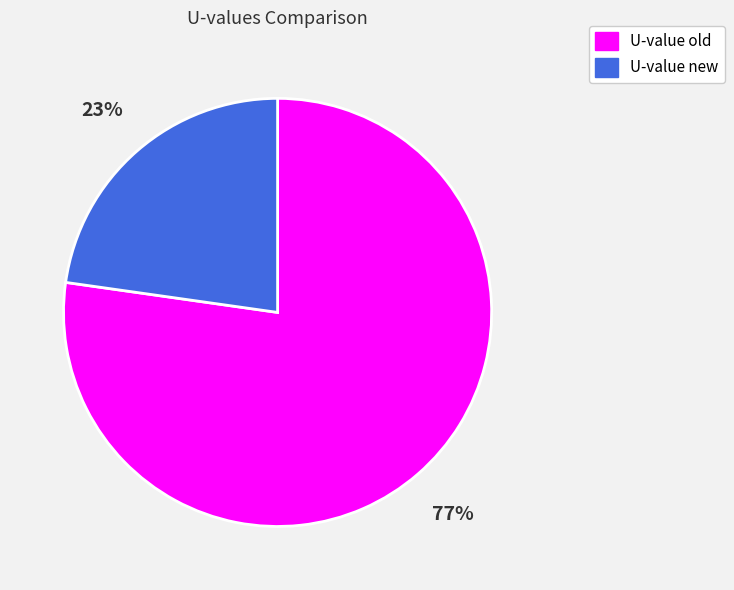

Which slice is the largest?

U-value old